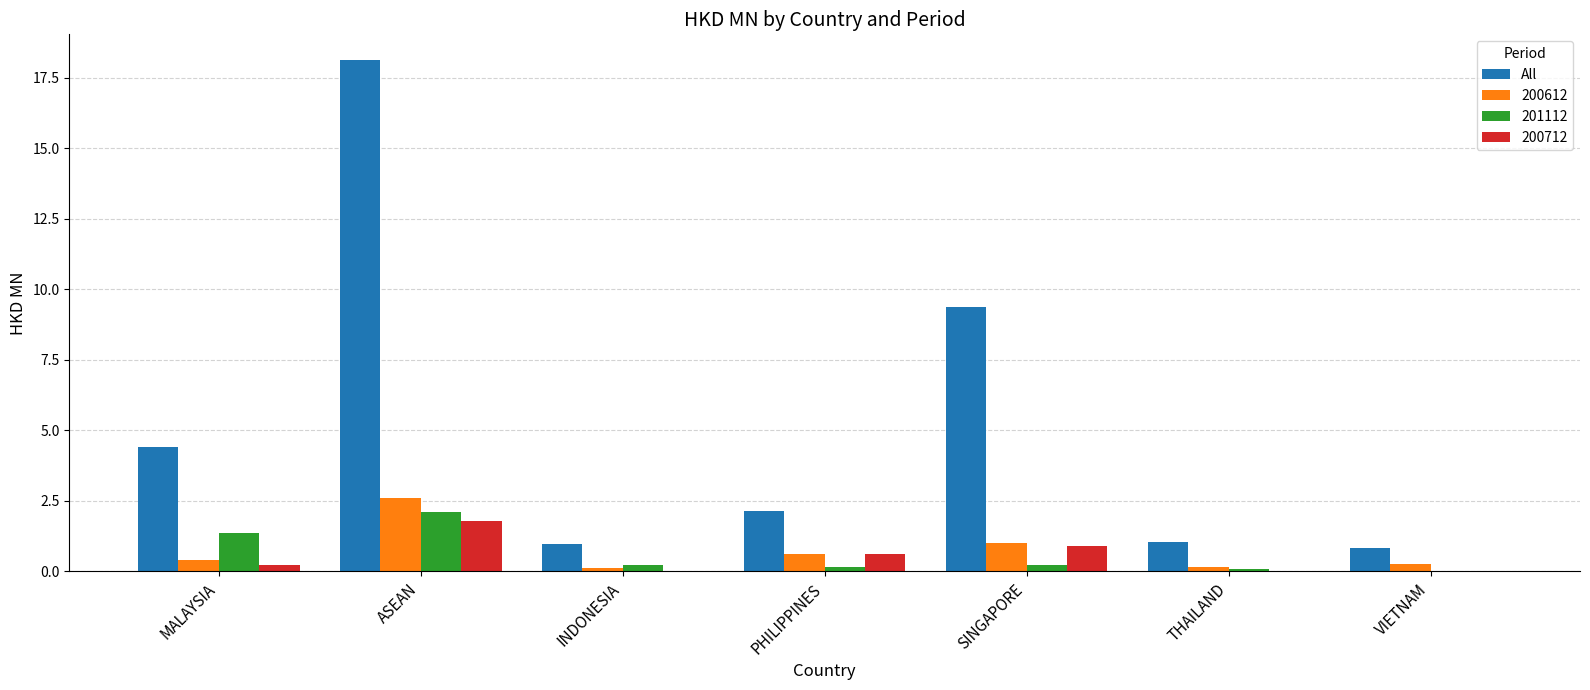

Does the chart contain stacked bars?

No